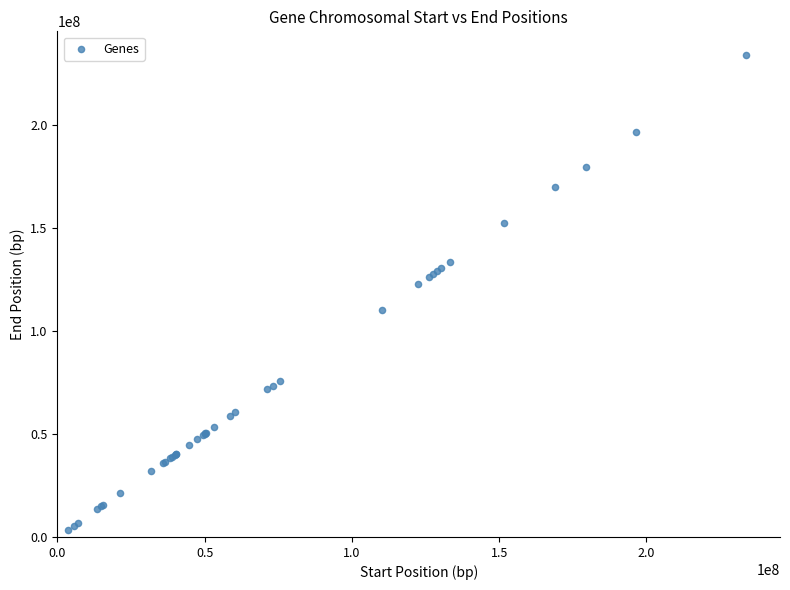

What Y value in the scatter plot is closest to 118670759?

122575203